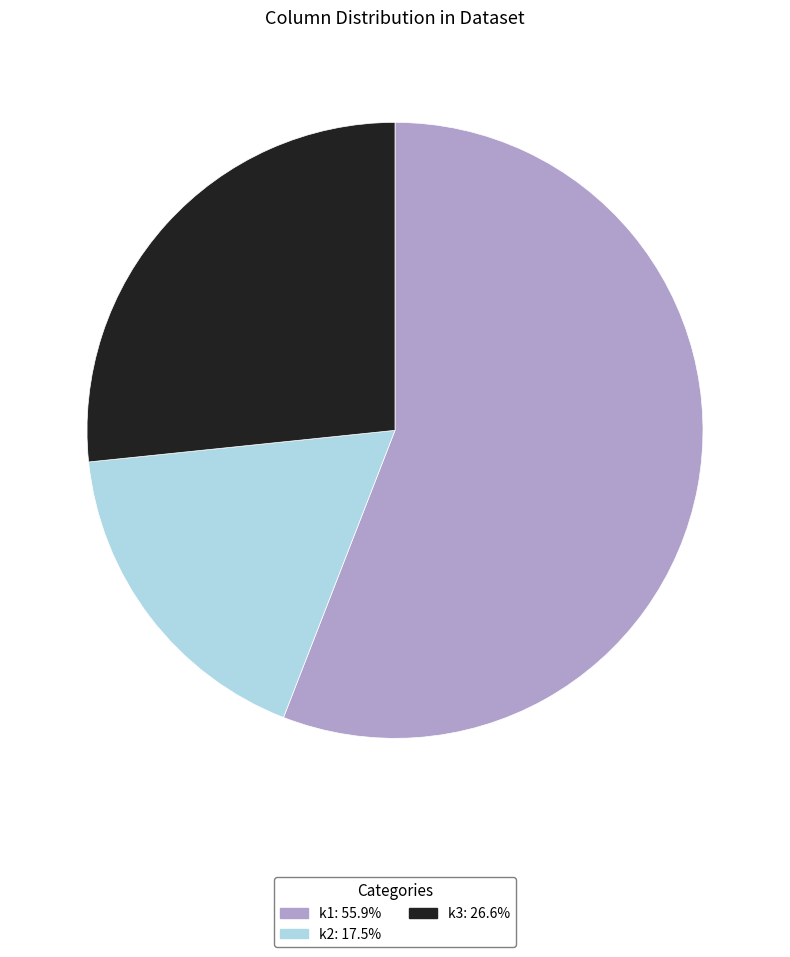

Which slice represents more than half of the pie?

k1